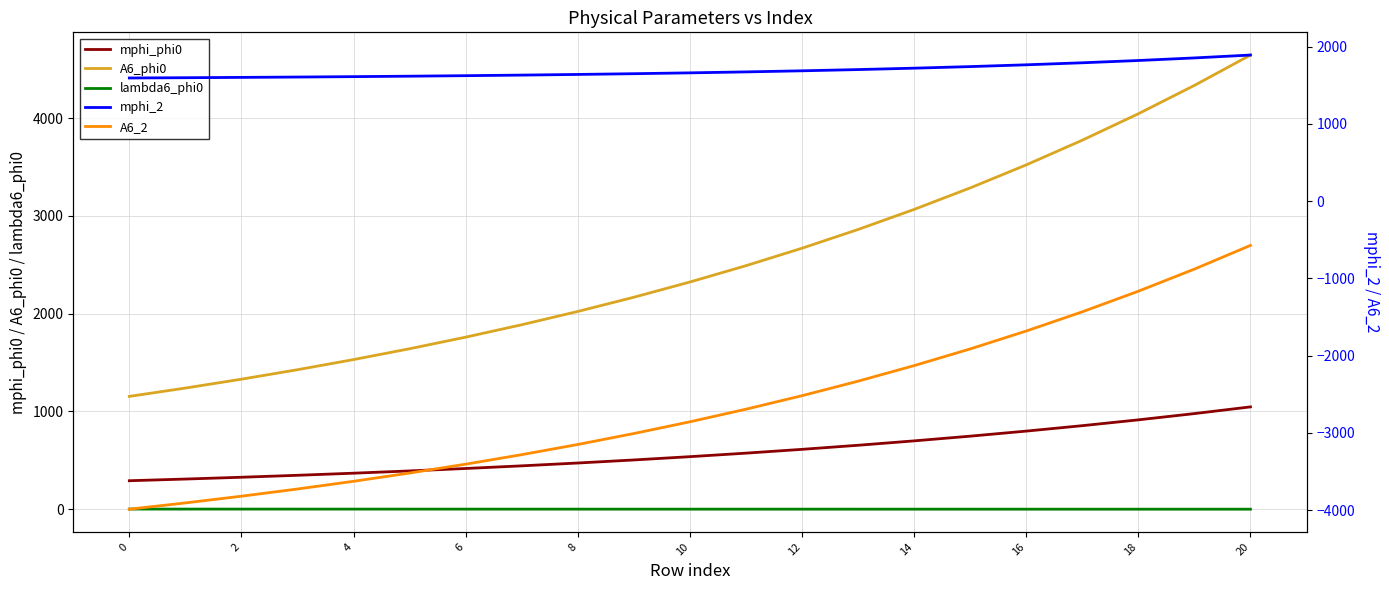

True or false: A6_phi0 and mphi_phi0 intersect in this chart.

False